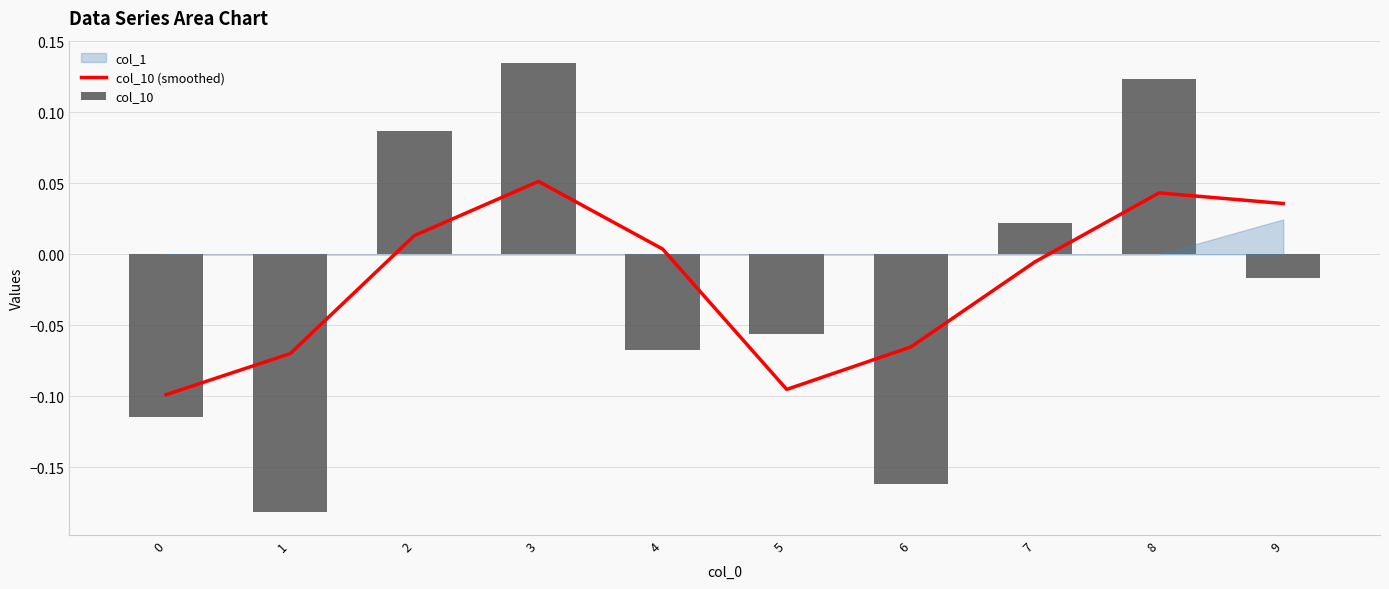

Reading left to right, what are all the values shown in this chart?

col_10 (smoothed): -0.1	-0.1	0.0	0.1	0.0	-0.1	-0.1	-0.0	0.0	0.0
col_10: -0.1	-0.2	0.1	0.1	-0.1	-0.1	-0.2	0.0	0.1	-0.0